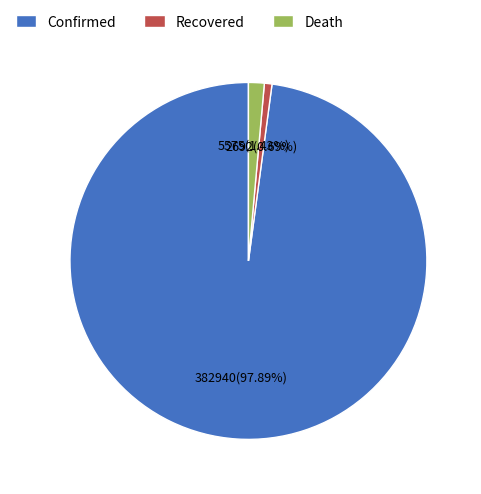

To the nearest percent, what is the difference between the largest and smallest slice percentages?

97%